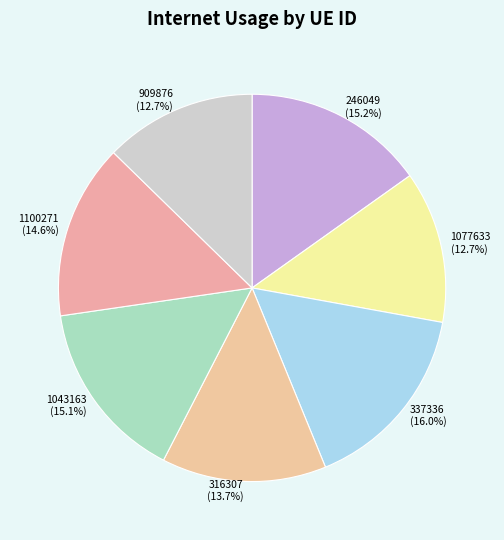

Approximately how many times larger is the value at 1100271 compared to 316307?

1.1